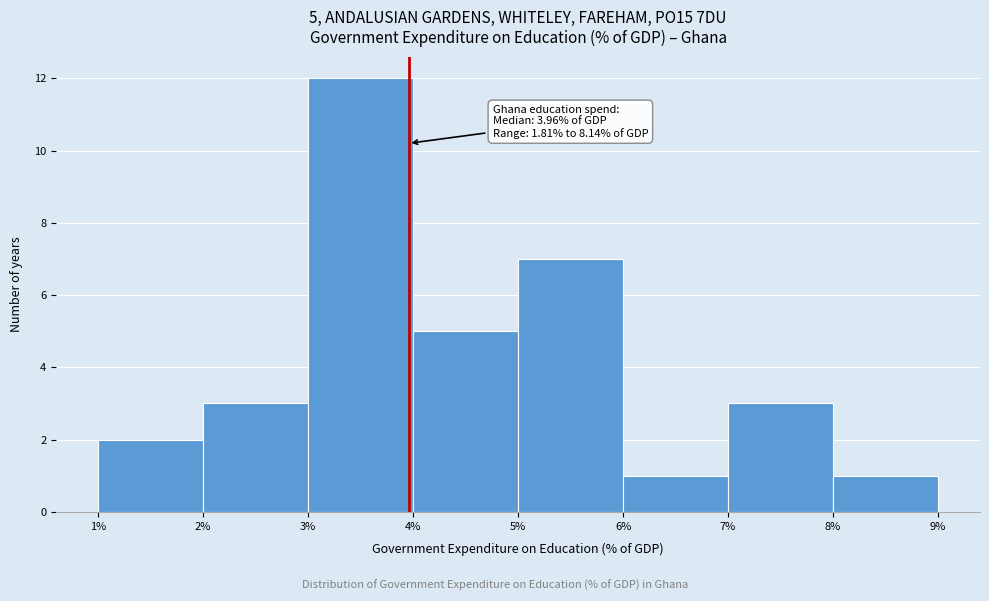

Which range on the x-axis has the tallest bar?

3% to 4%